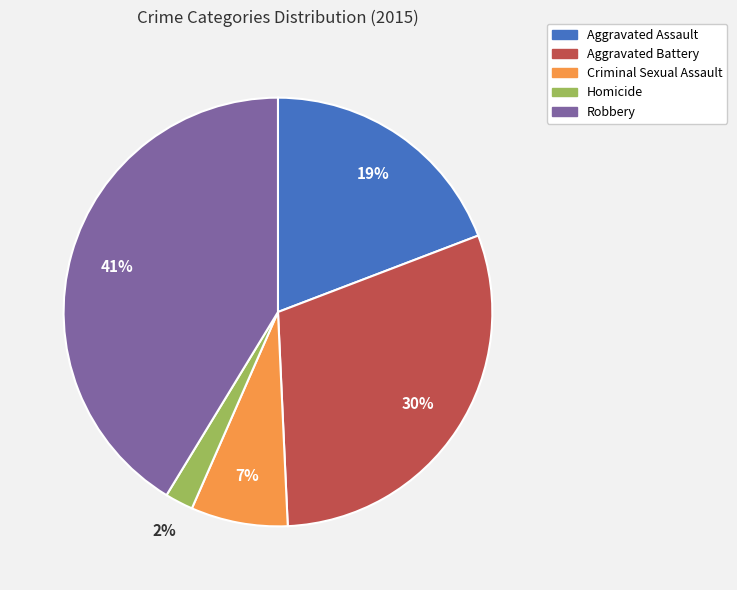

Which category has the smallest portion of the pie?

Homicide